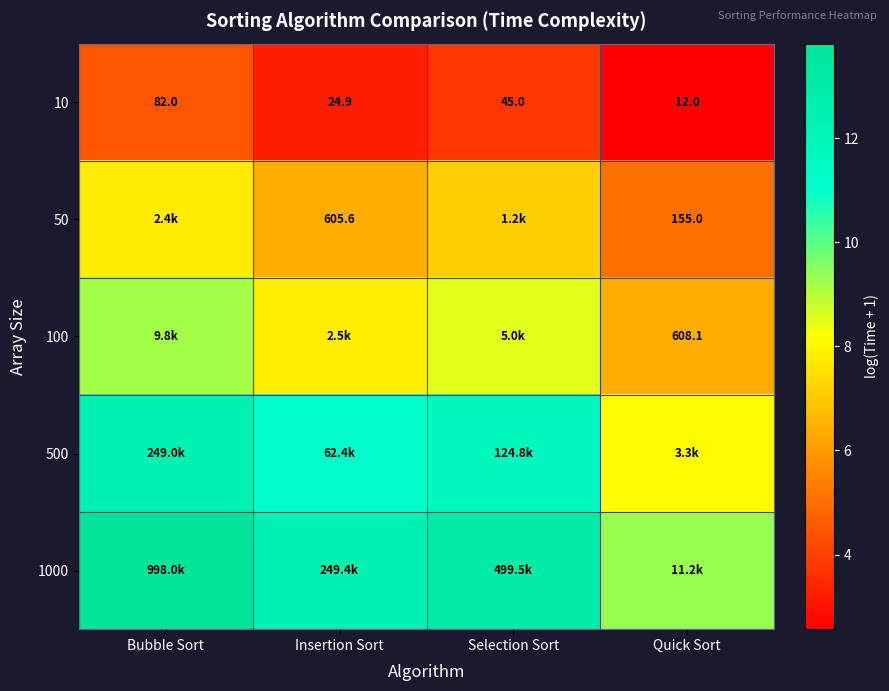

At which label does 10 first exceed 3?

Bubble Sort